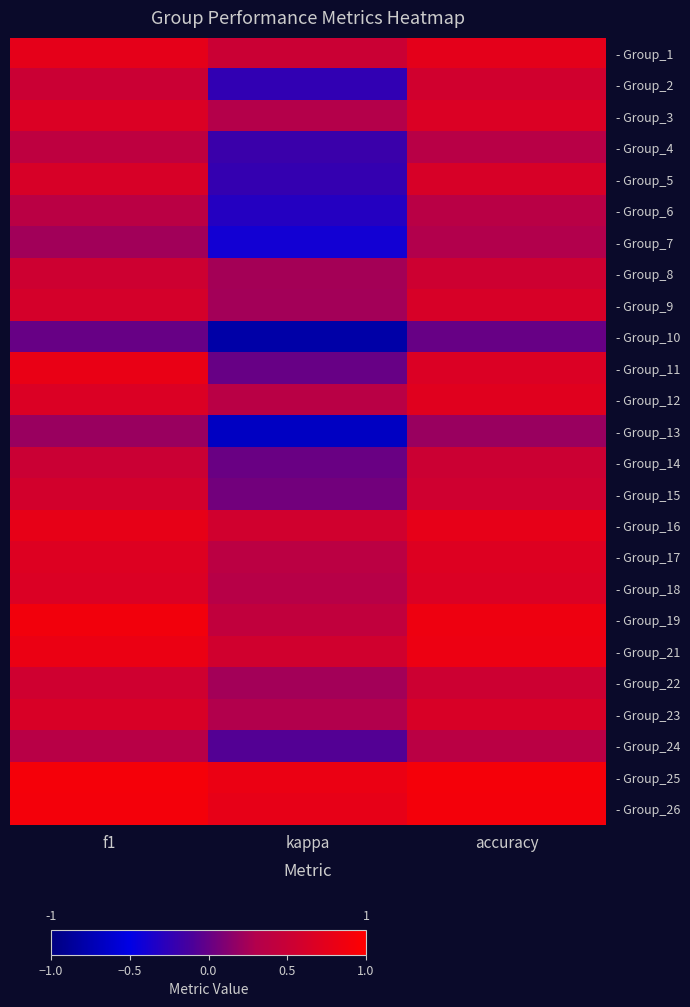

What is the smallest value displayed?

-0.8